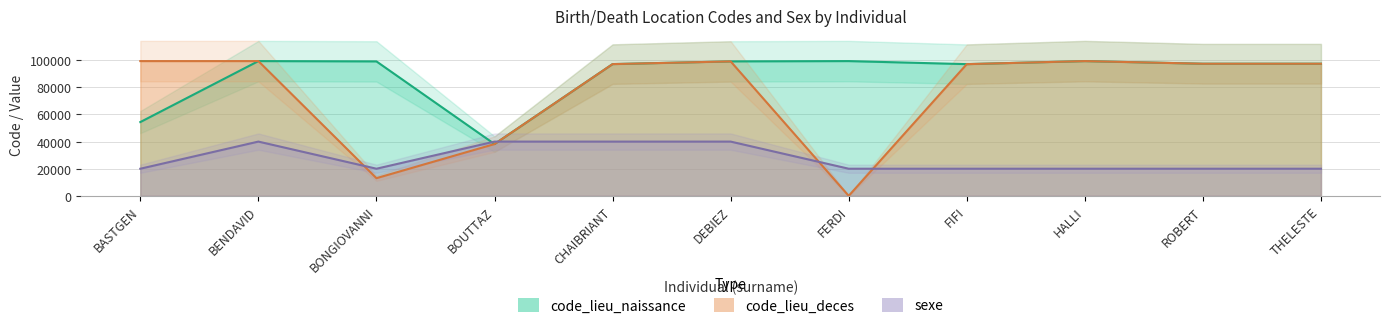

What is the maximum value for sexe?

40000